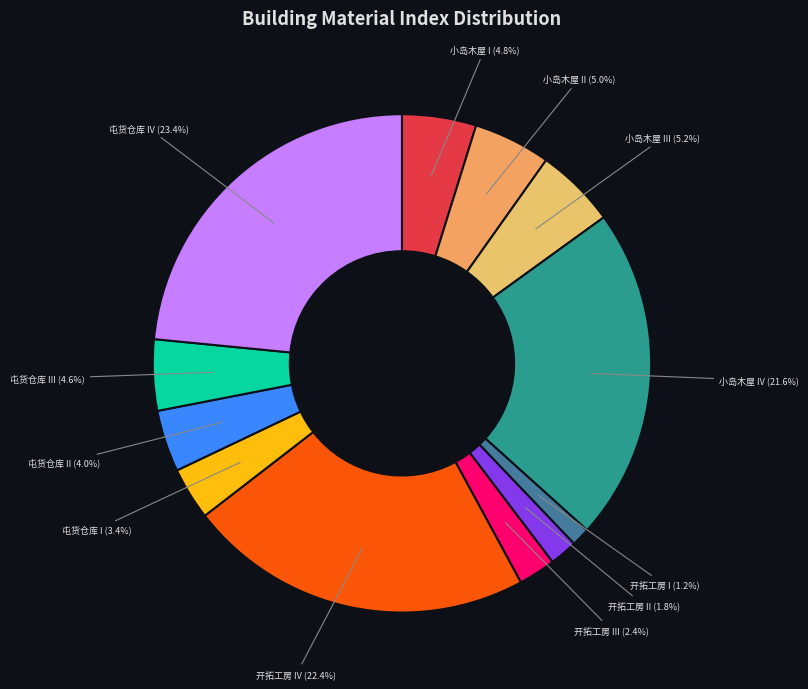

What is the smallest slice in the pie chart?

开拓工房 I